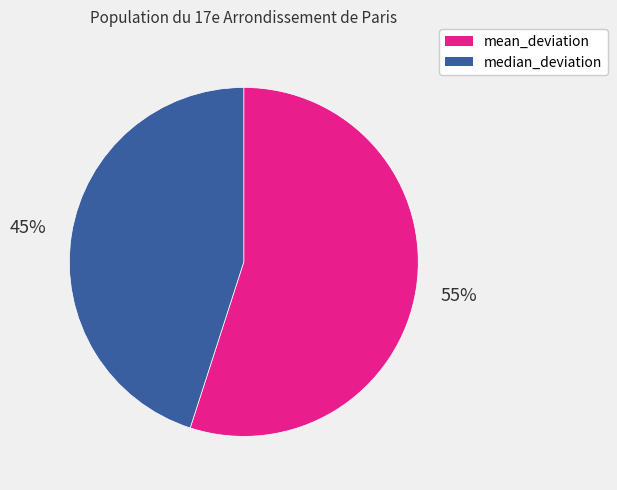

Combined, do mean_deviation and median_deviation account for over 50%?

Yes